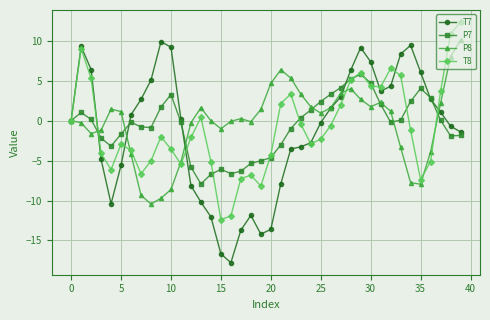

Which series has the largest range (max minus min)?

T7